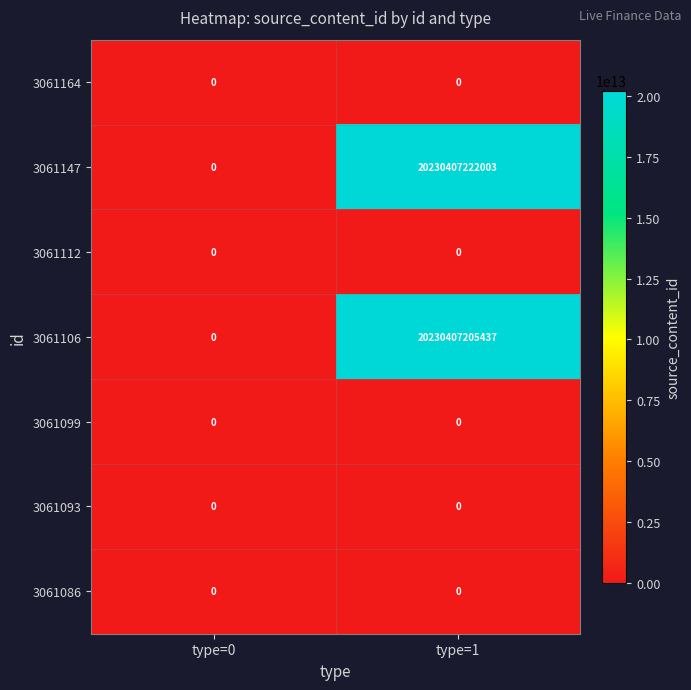

True or false: 3061086 has a value of 0 at type=0.

True